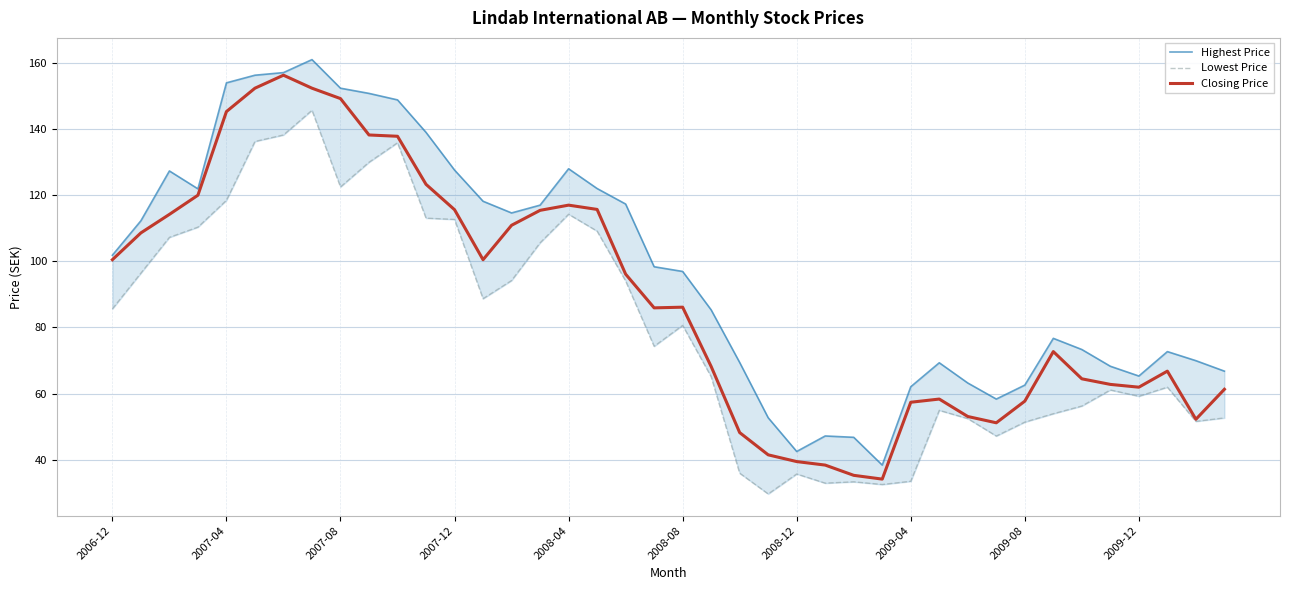

Is the value of Highest Price at 27 greater than the value of Closing Price at 36?

No